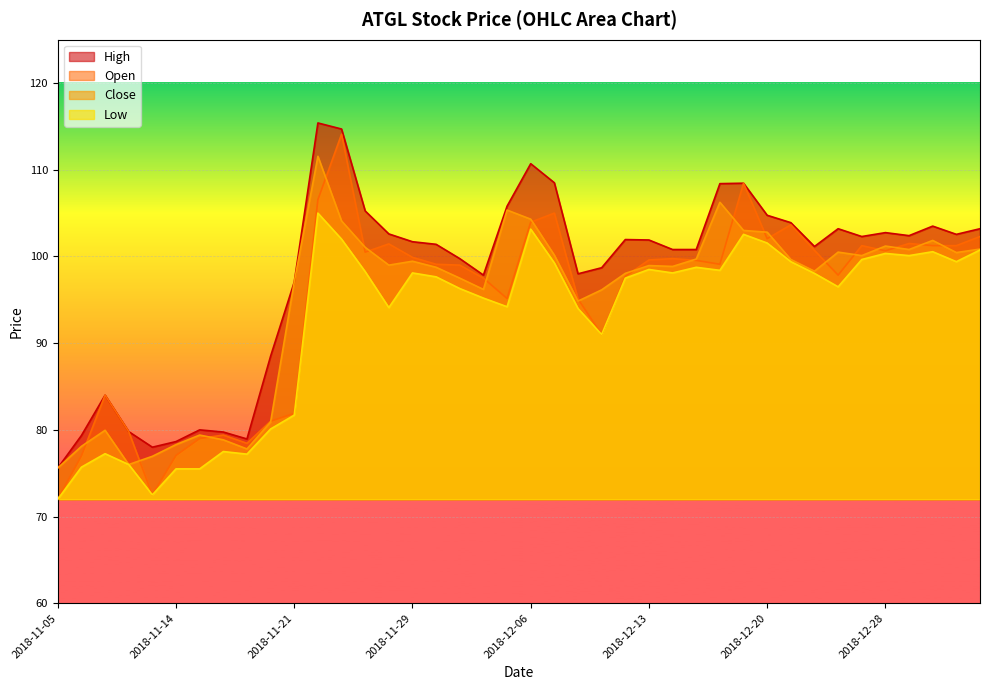

What is the sum of all High values?

3912.0